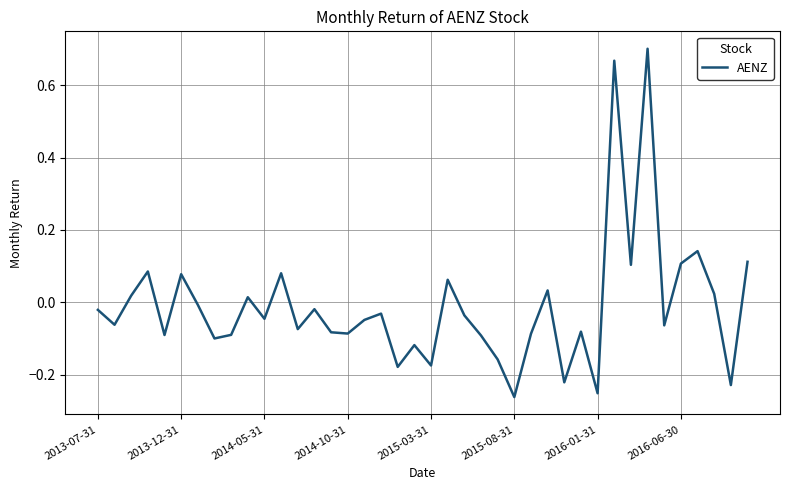

What is the difference between the maximum and minimum values?

1.0